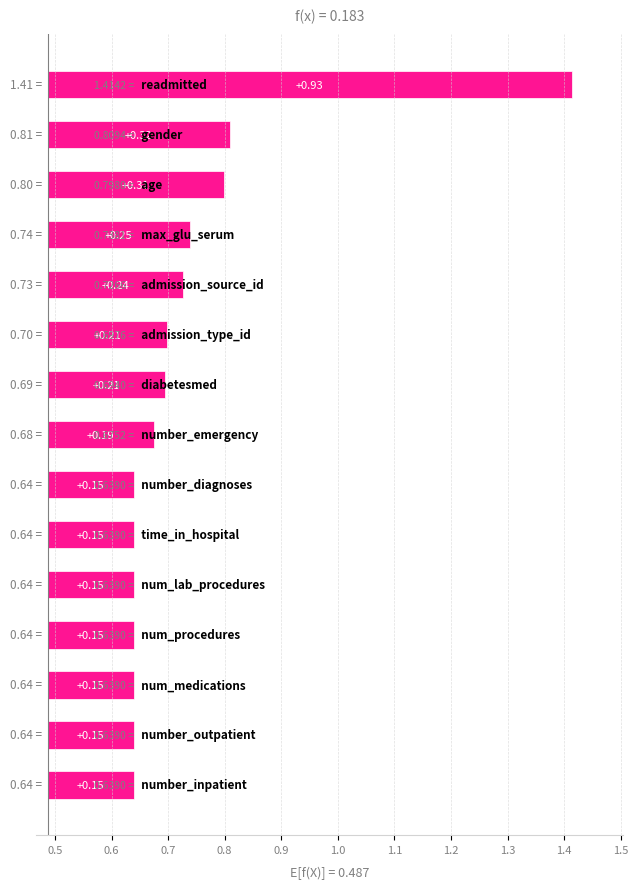

Is it true that the value at age is 0.8?

True